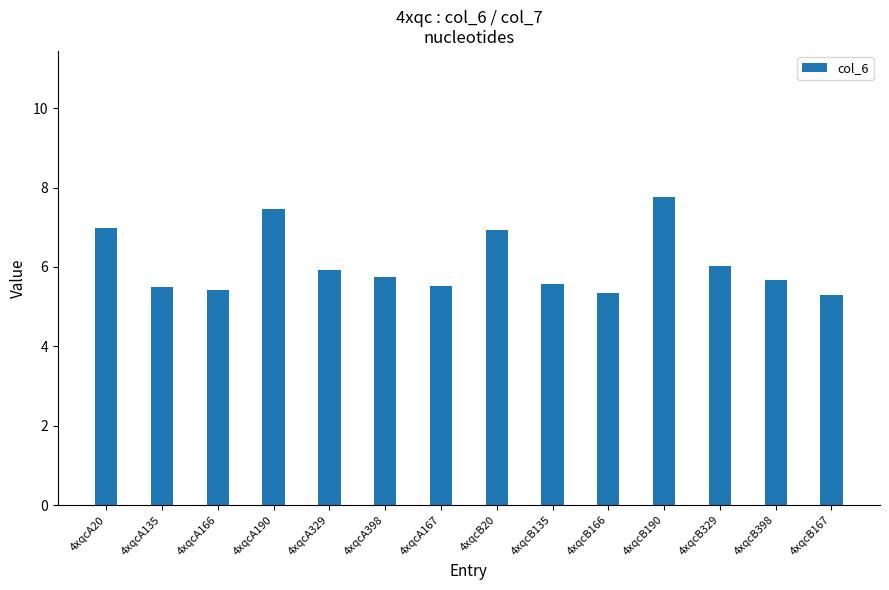

What is the change in value from 4xqcA135 to 4xqcB20?

+1.4